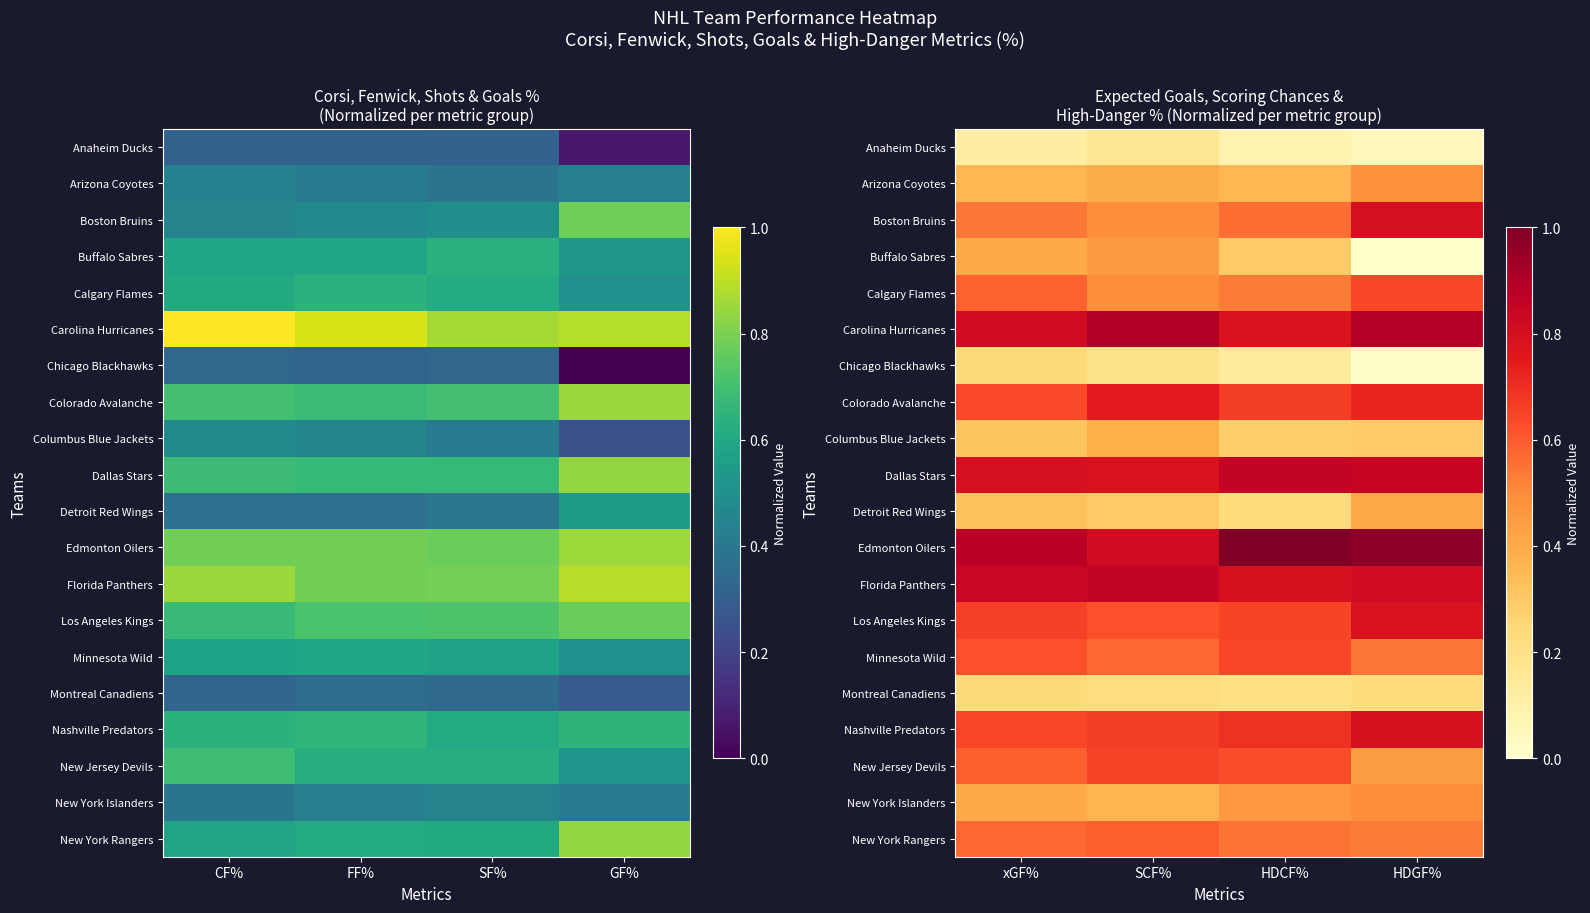

Rank the series at HDCF% from lowest to highest value.

Anaheim Ducks, Chicago Blackhawks, Montreal Canadiens, Detroit Red Wings, Columbus Blue Jackets, Buffalo Sabres, Arizona Coyotes, New York Islanders, Calgary Flames, New York Rangers, Boston Bruins, New Jersey Devils, Minnesota Wild, Los Angeles Kings, Colorado Avalanche, Nashville Predators, Carolina Hurricanes, Florida Panthers, Dallas Stars, Edmonton Oilers